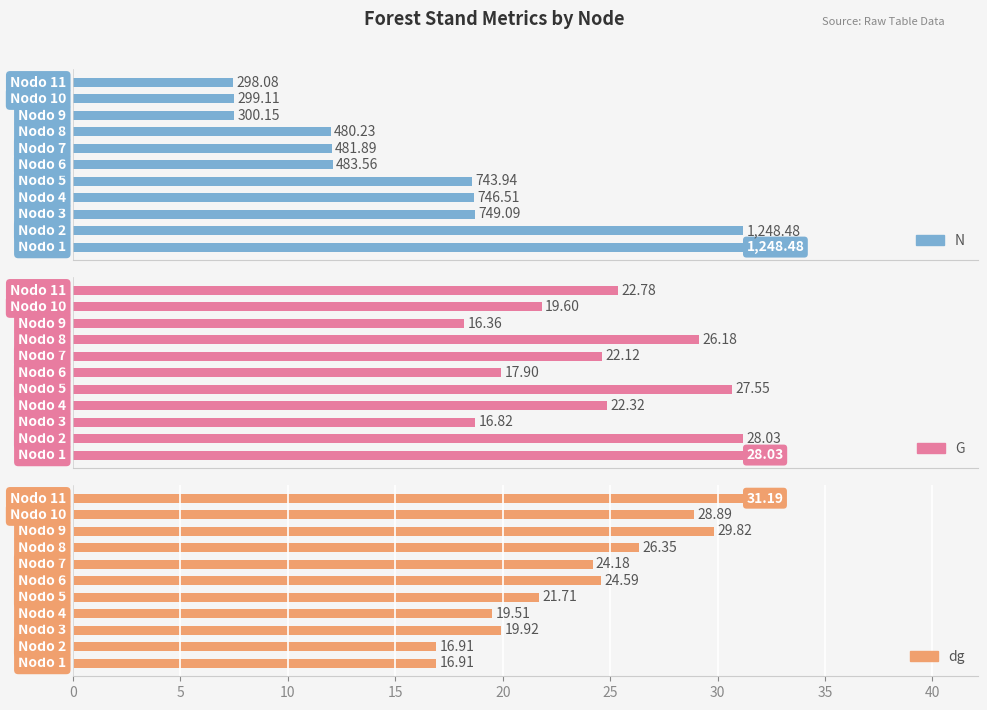

Reading right to left, extract all data points from this chart.

N: 298.1	299.1	300.1	480.2	481.9	483.6	743.9	746.5	749.1	1248.5	1248.5
G: 22.8	19.6	16.4	26.2	22.1	17.9	27.6	22.3	16.8	28.0	28.0
dg: 31.2	28.9	29.8	26.4	24.2	24.6	21.7	19.5	19.9	16.9	16.9